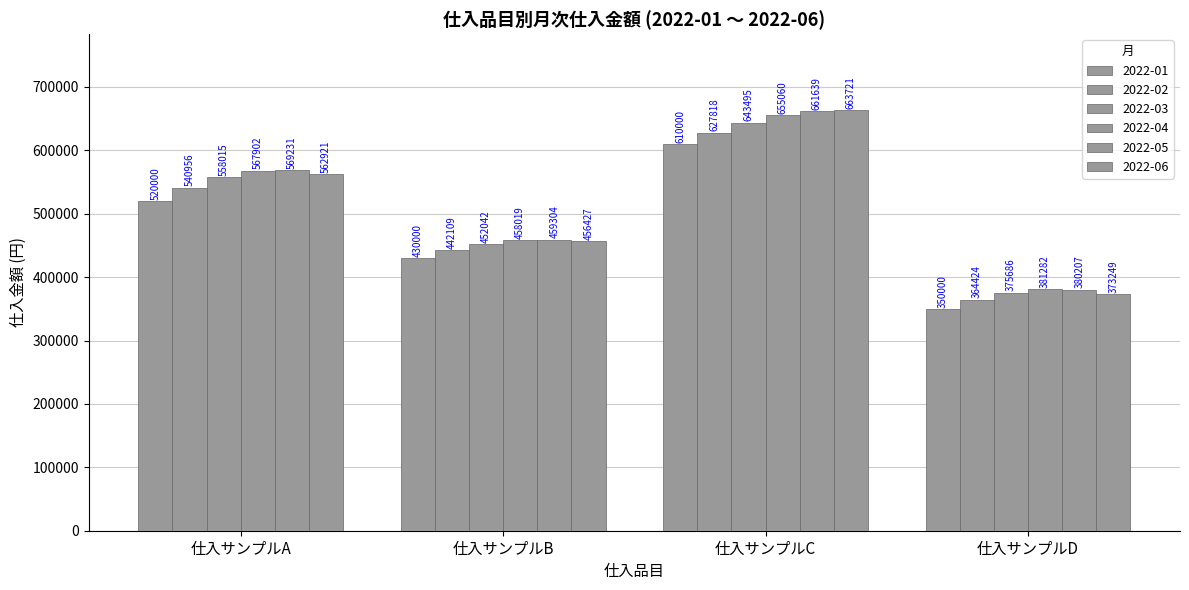

At which label is 2022-01 closest to 480000?

仕入サンプルA